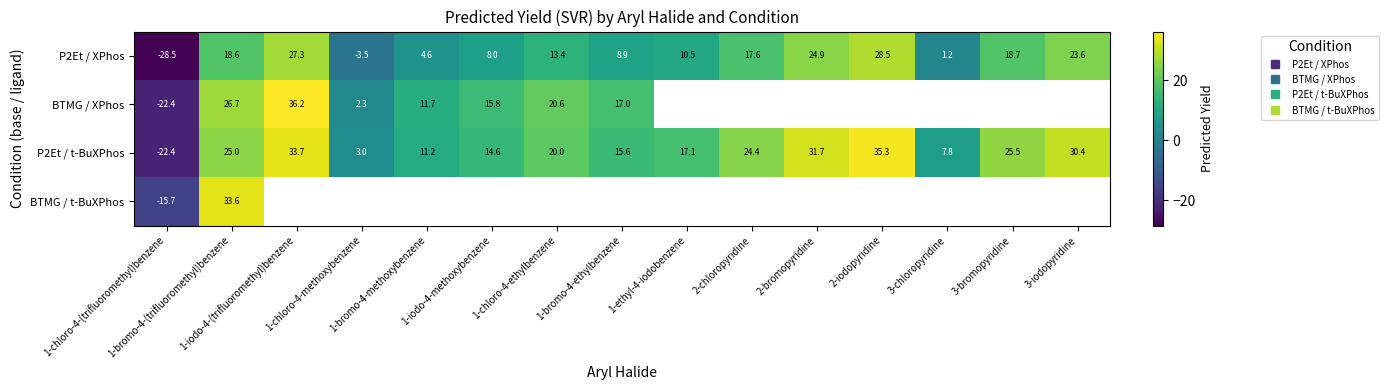

What is the spread (max minus min) of values at 1-chloro-4-methoxybenzene?

6.5